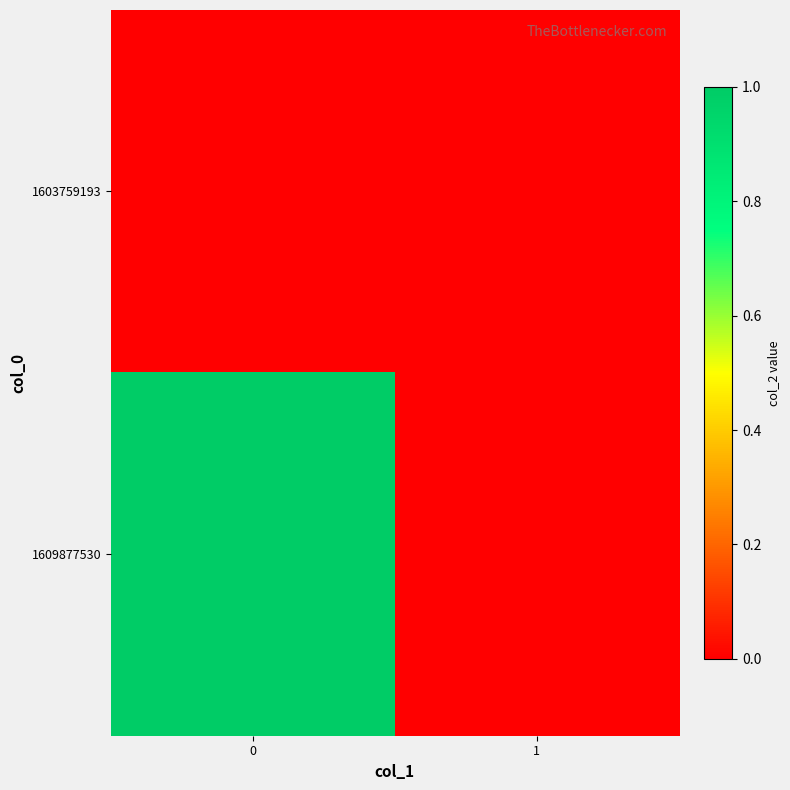

Which series has the widest spread of values?

1609877530